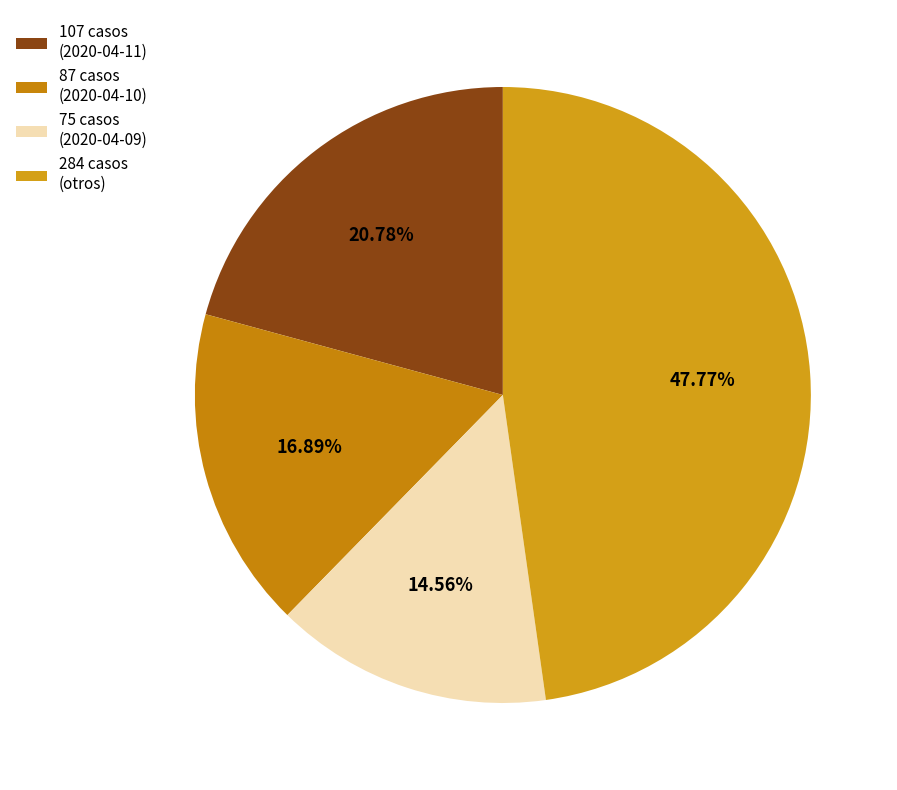

How many segments does this pie chart have?

4